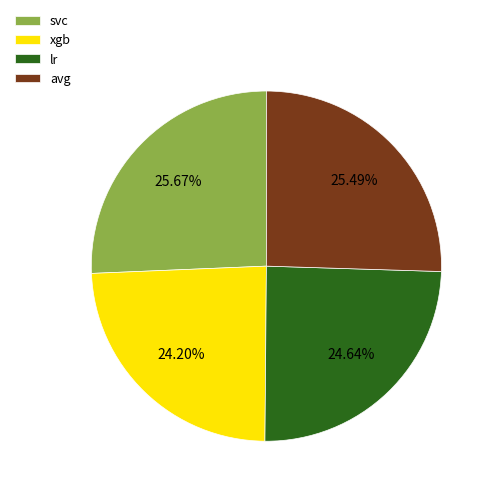

How many segments does this pie chart have?

4